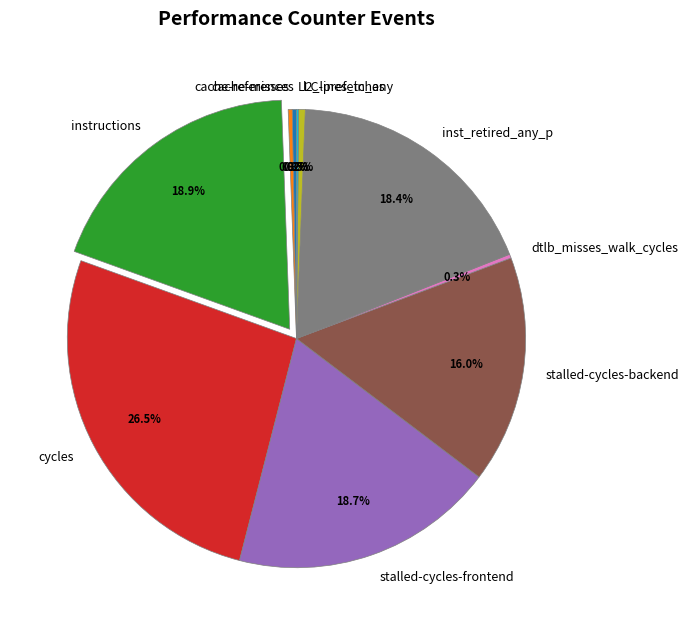

Between cycles and cache-misses, which is larger?

cycles